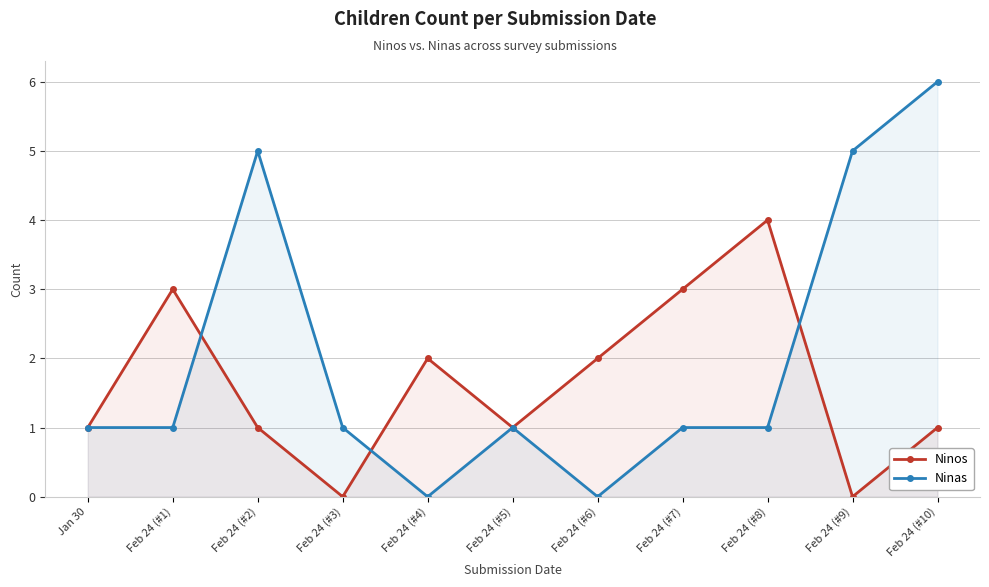

Count the Ninos values in the range 1 to 3.

8